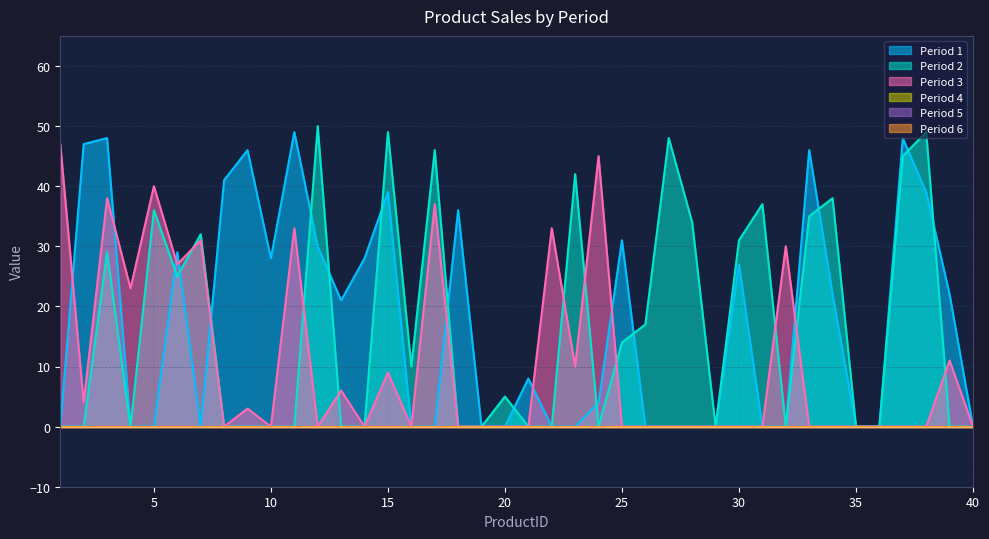

What is the maximum value for Period 3?

47